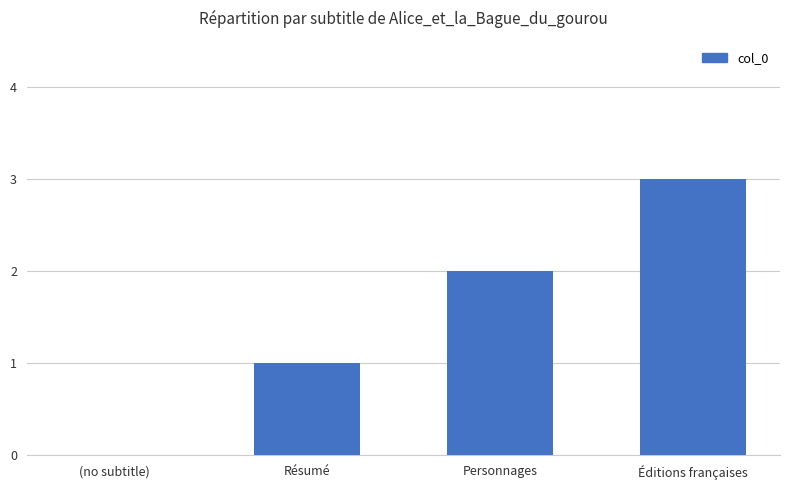

Read the value at Résumé.

1